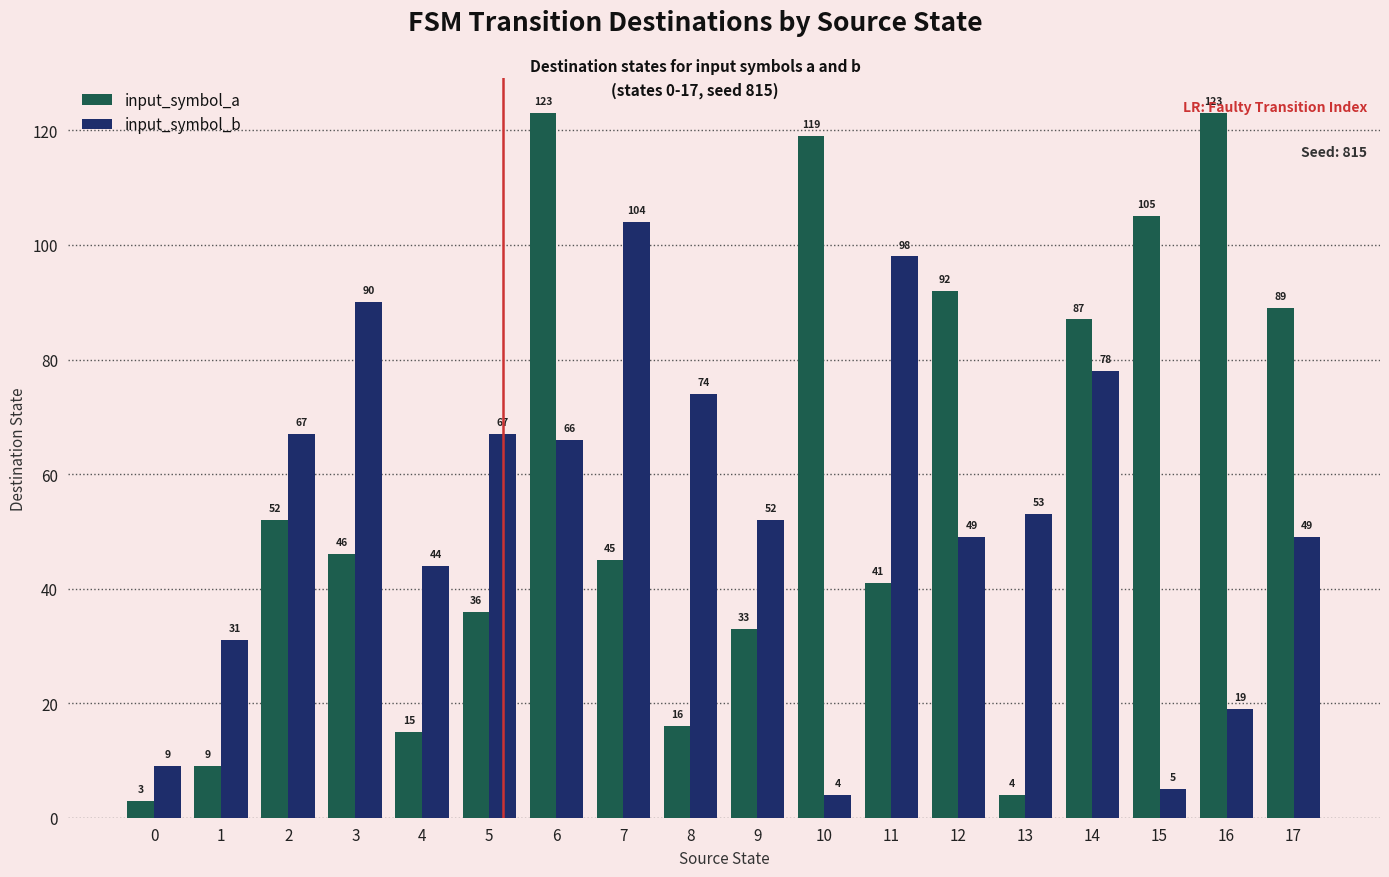

What are all the series names shown in the legend?

input_symbol_a, input_symbol_b